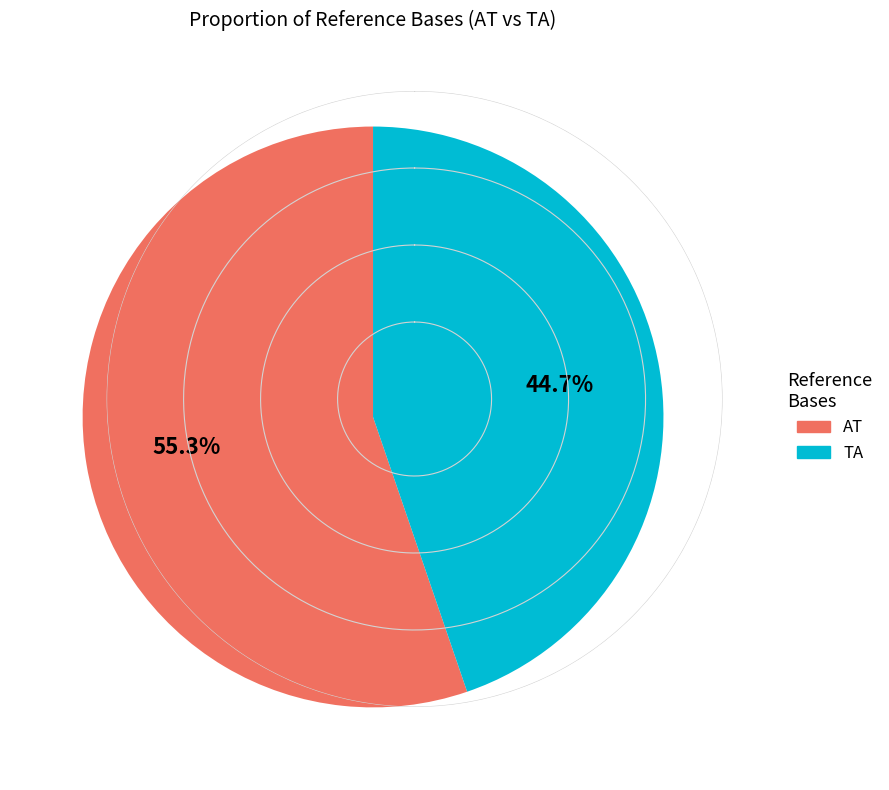

How many slices are in this pie chart?

2